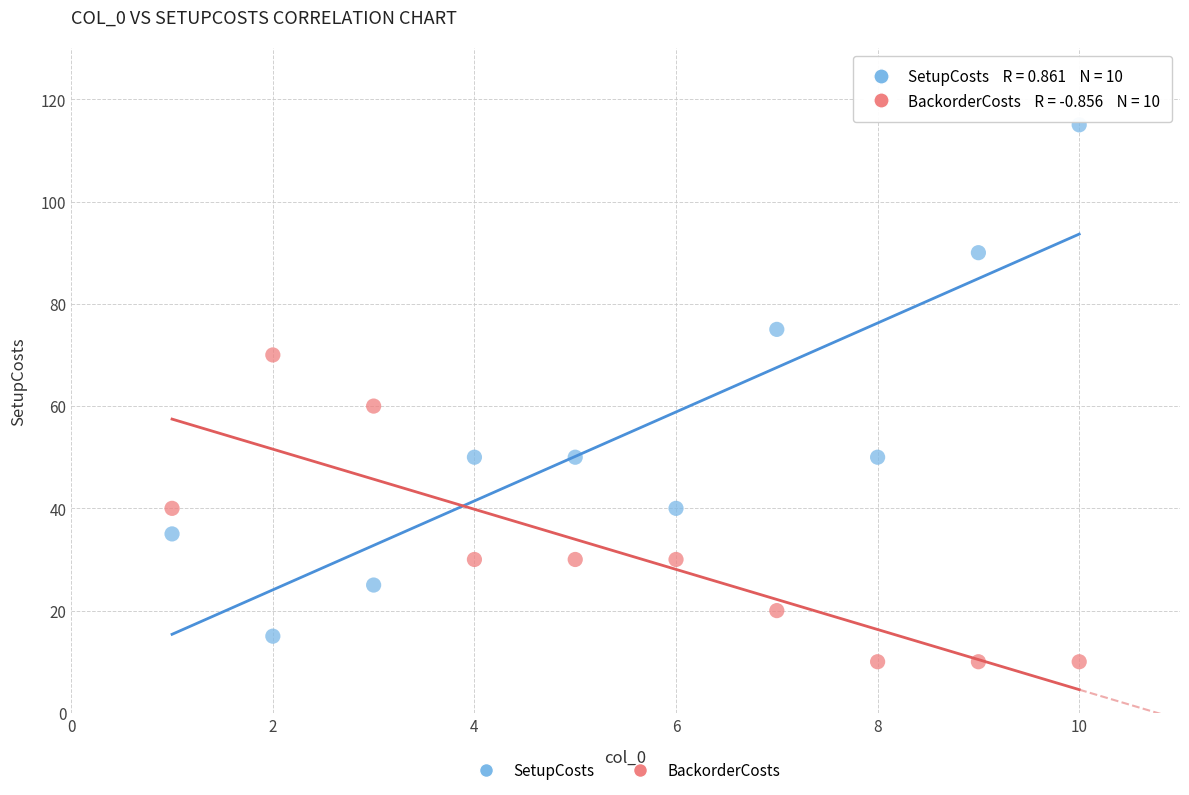

Across all data points, what is the range of X values (max minus min)?

9